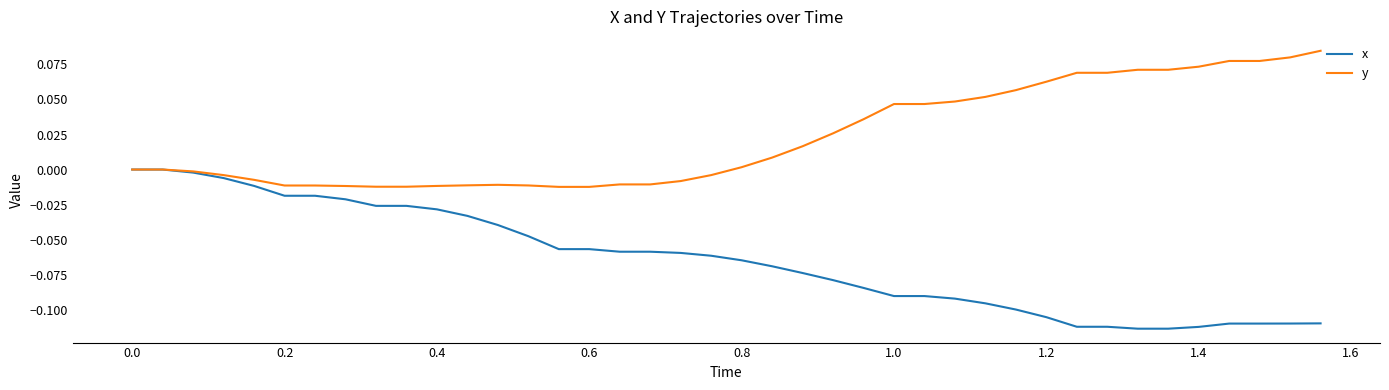

Which series has the largest total across all categories?

y